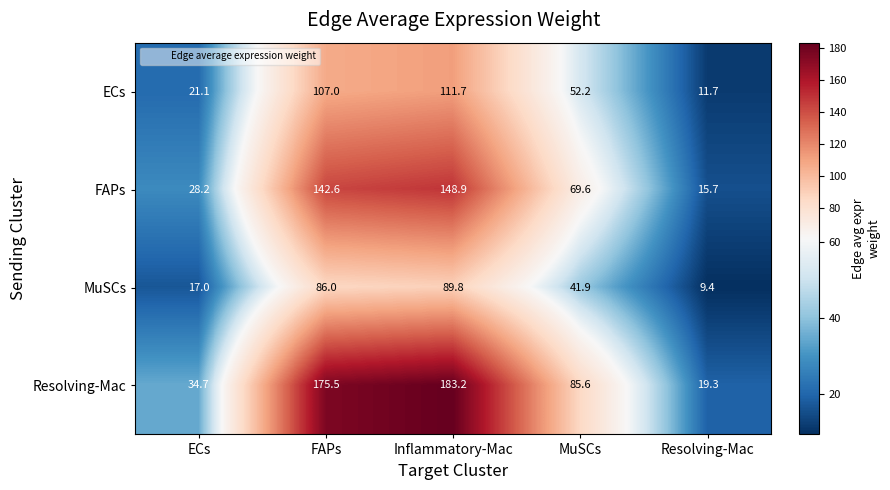

Which label corresponds to the largest value in the chart?

Inflammatory-Mac